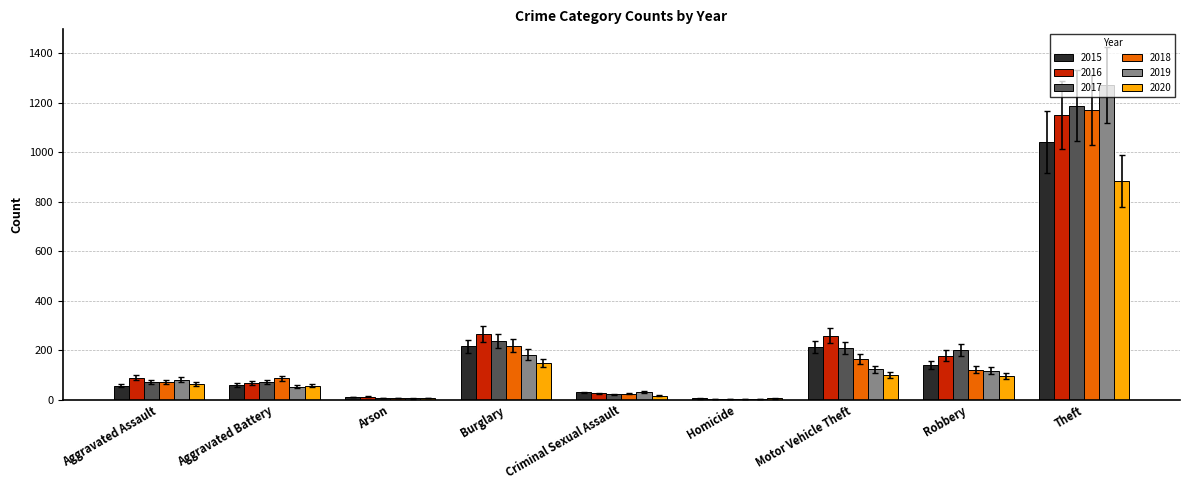

At which category is the sum across all series the highest?

Theft